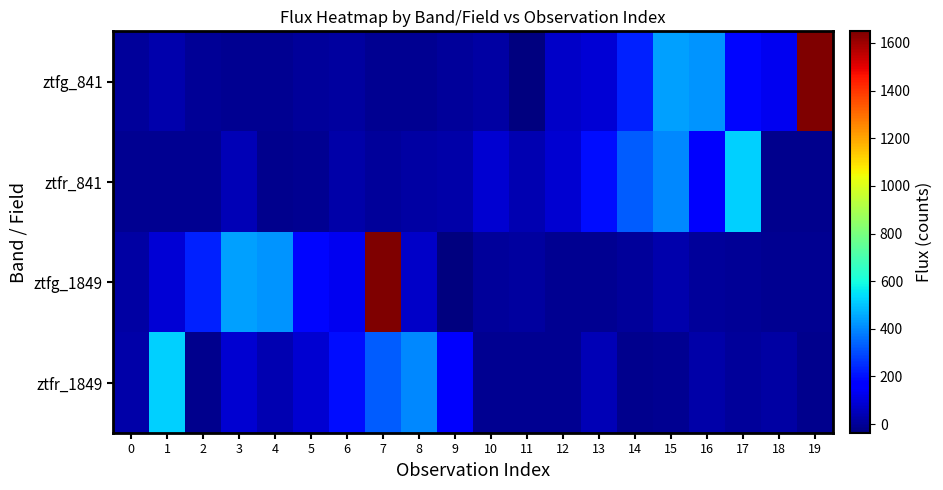

List the series in order of their peak value, highest first.

ztfg_841, ztfg_1849, ztfr_841, ztfr_1849